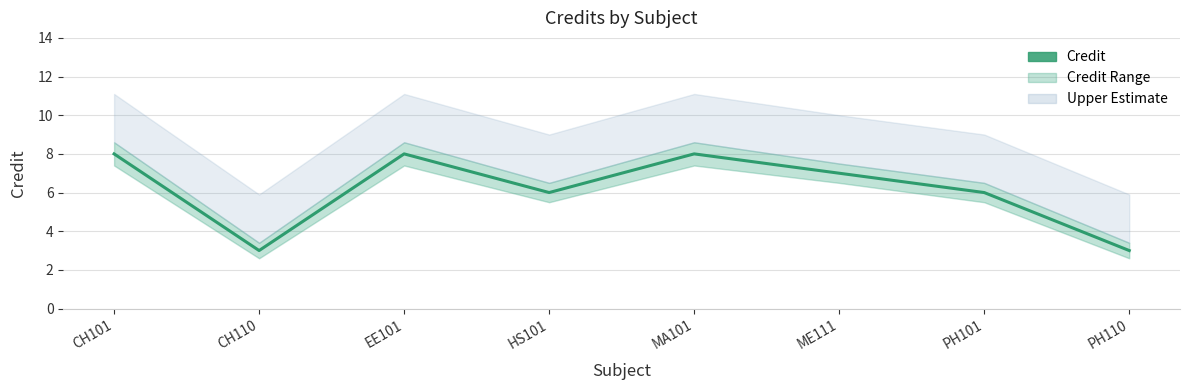

What is the ratio of the value at CH110 to the value at ME111?

0.4